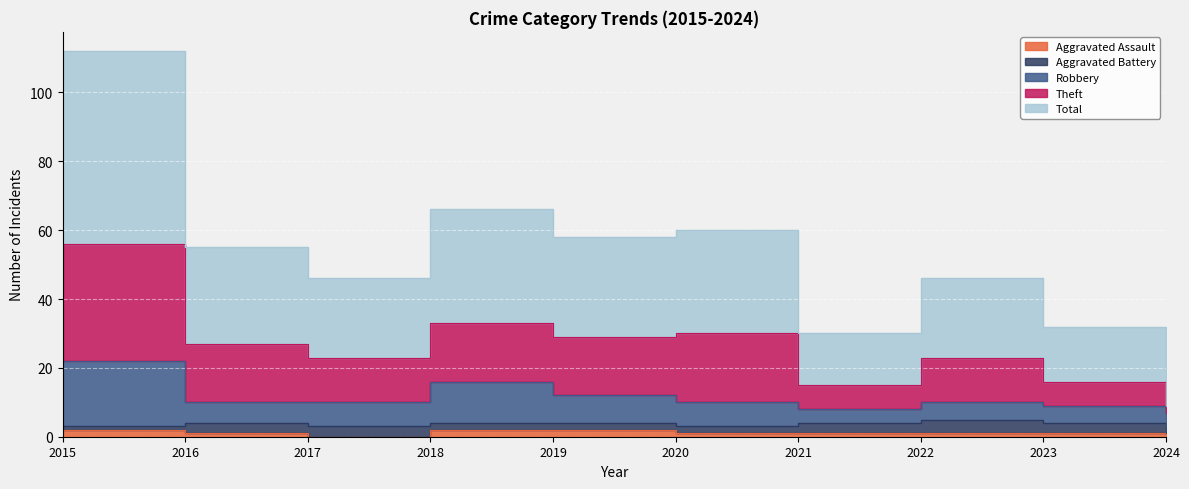

True or false: Aggravated Assault and Robbery cross at least once.

False